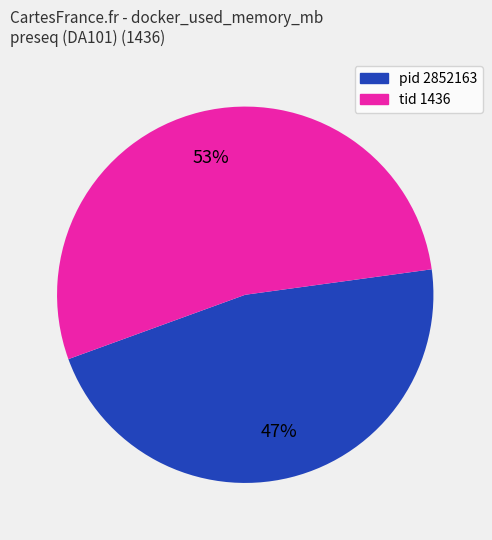

Is there any slice that represents more than half of the pie?

Yes